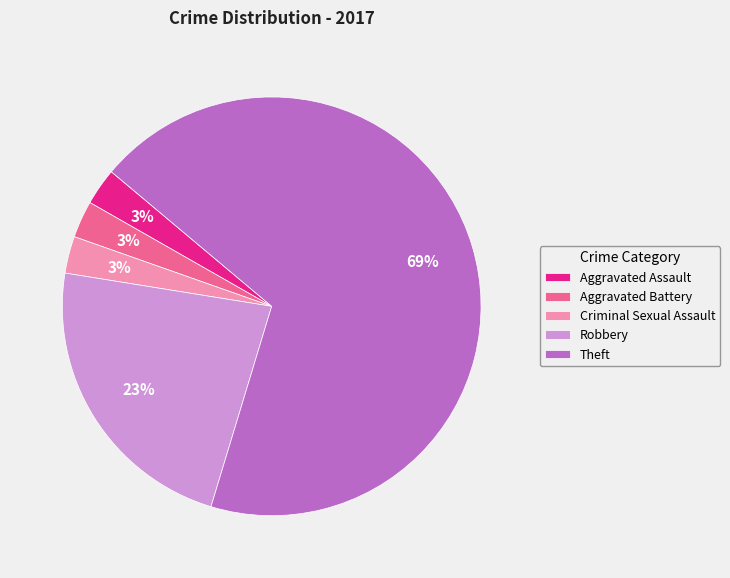

What percentage is the Aggravated Battery slice, to the nearest percent?

3%